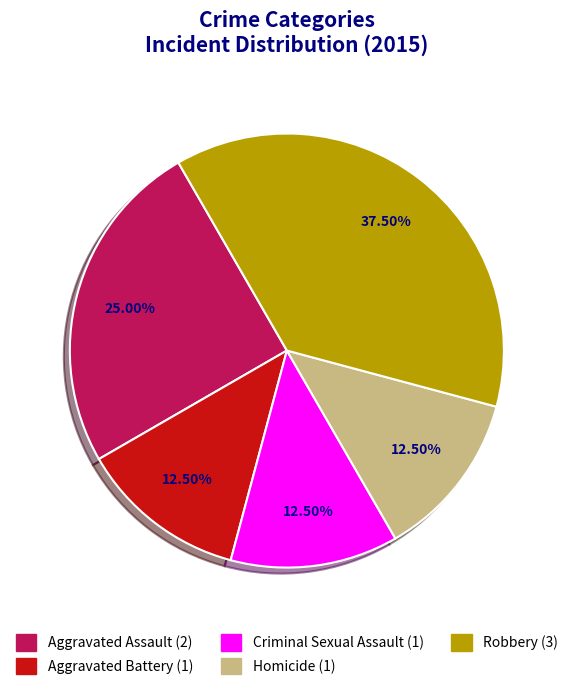

What is the largest slice in the pie chart?

Robbery